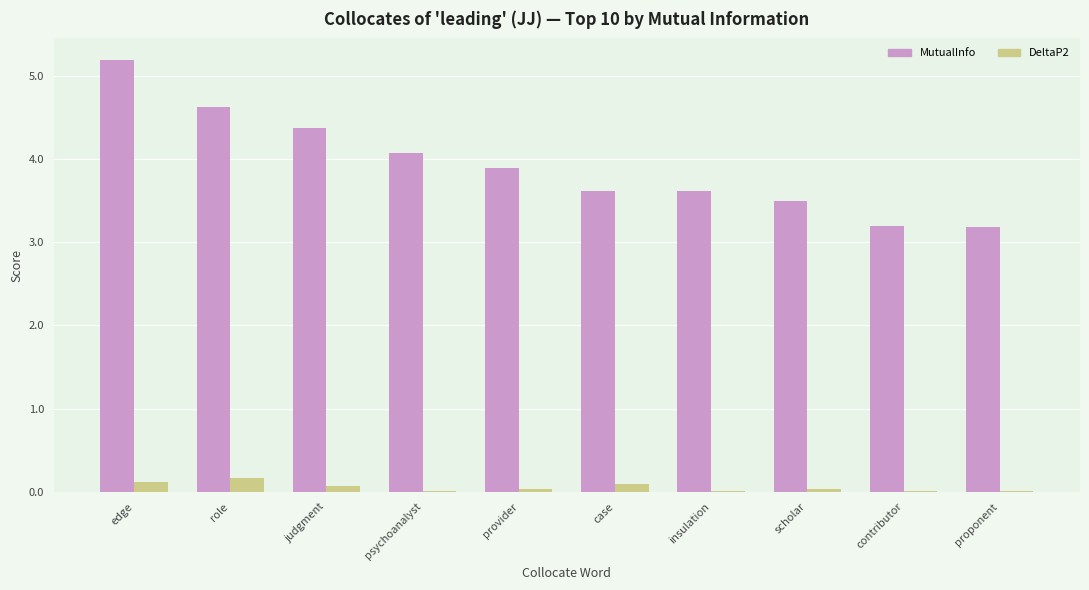

Count the DeltaP2 values in the range 0 to 1.

10